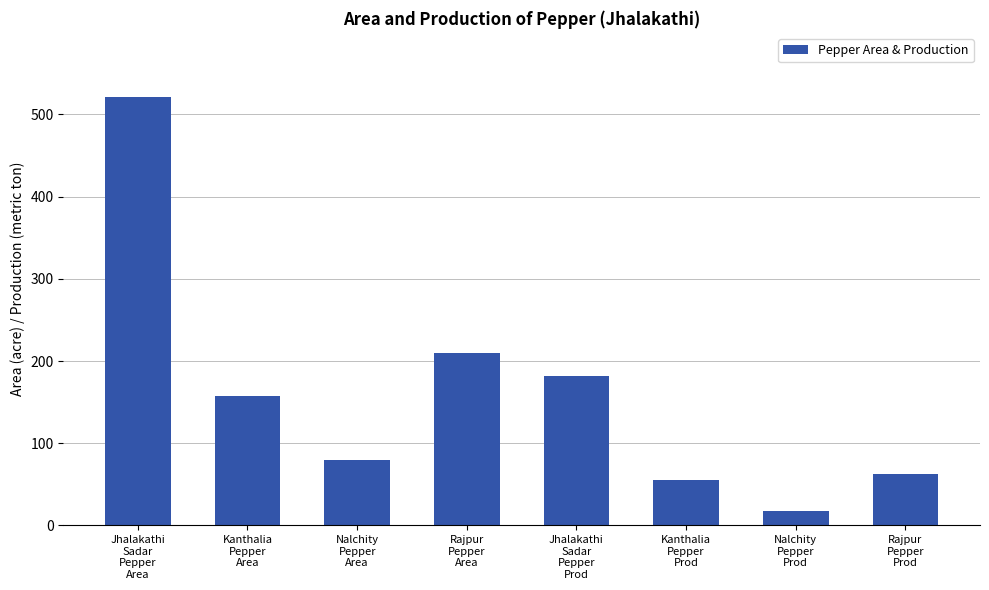

Count the number of categories in the chart.

8